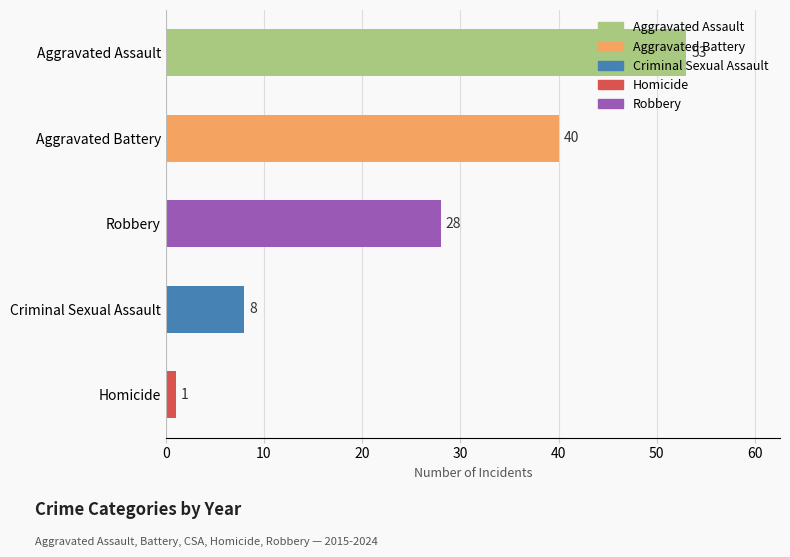

How many data points does each series have?

5